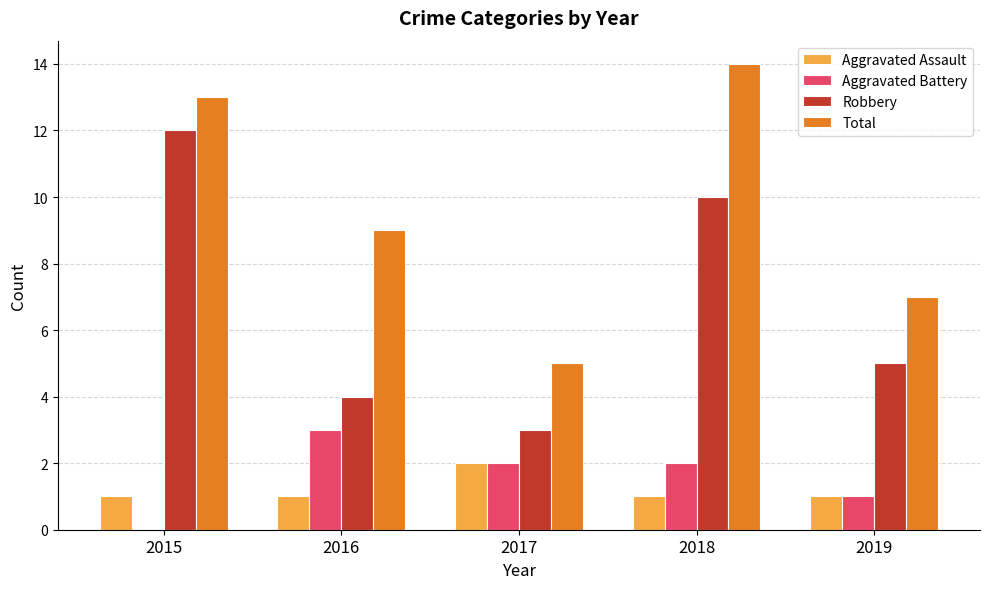

Is it true that Aggravated Battery equals 3 at 2016?

True